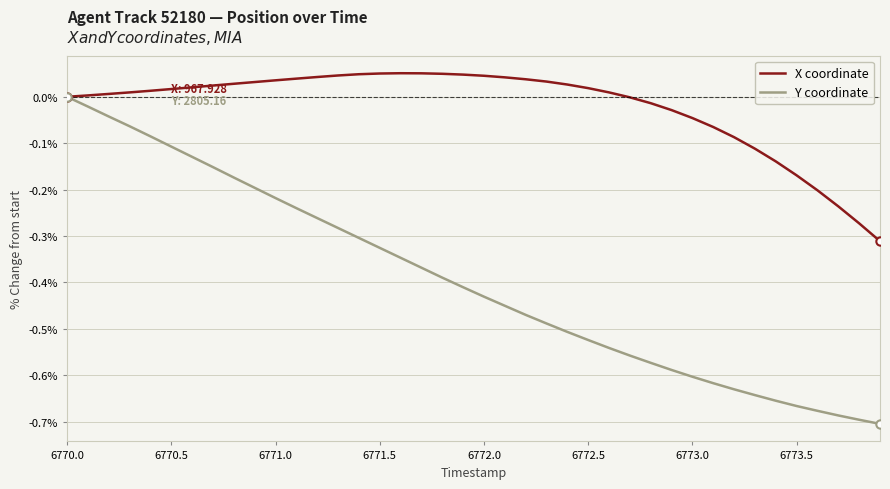

List the series in order of their overall mean, lowest first.

Y coordinate, X coordinate